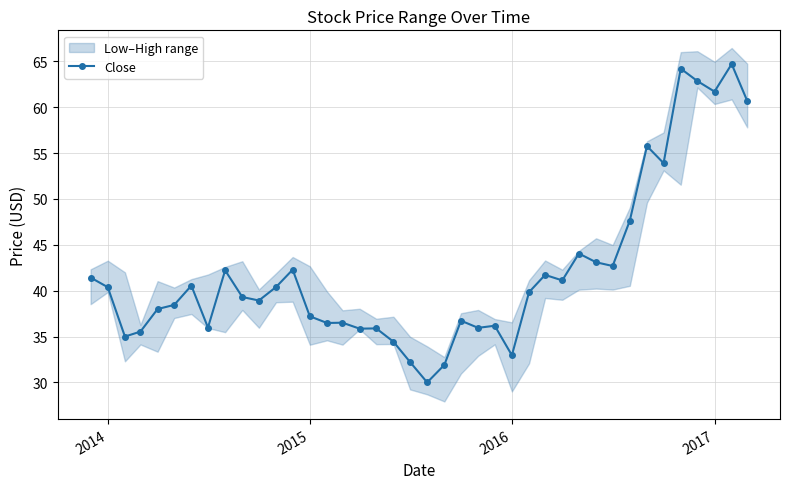

Is it true that Close equals 11.8 at 2016?

False